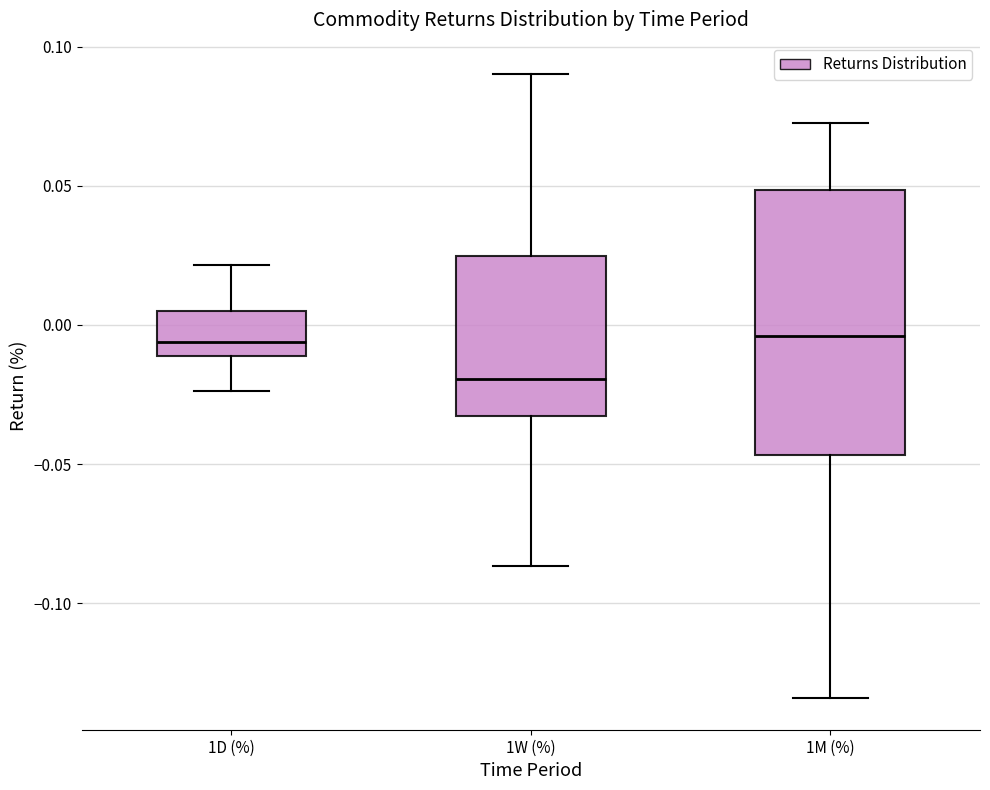

Reading left to right, transcribe this box plot: for each box, give where its median line is, the range the box spans, and where its two whiskers end, as read against the y-axis. The values are not printed on the chart, so give them approximately, as read against the axis.

1D (%): median -0.005, box -0.010 to 0.005, whiskers -0.025 to 0.020
1W (%): median -0.020, box -0.035 to 0.025, whiskers -0.085 to 0.090
1M (%): median -0.005, box -0.045 to 0.050, whiskers -0.135 to 0.075